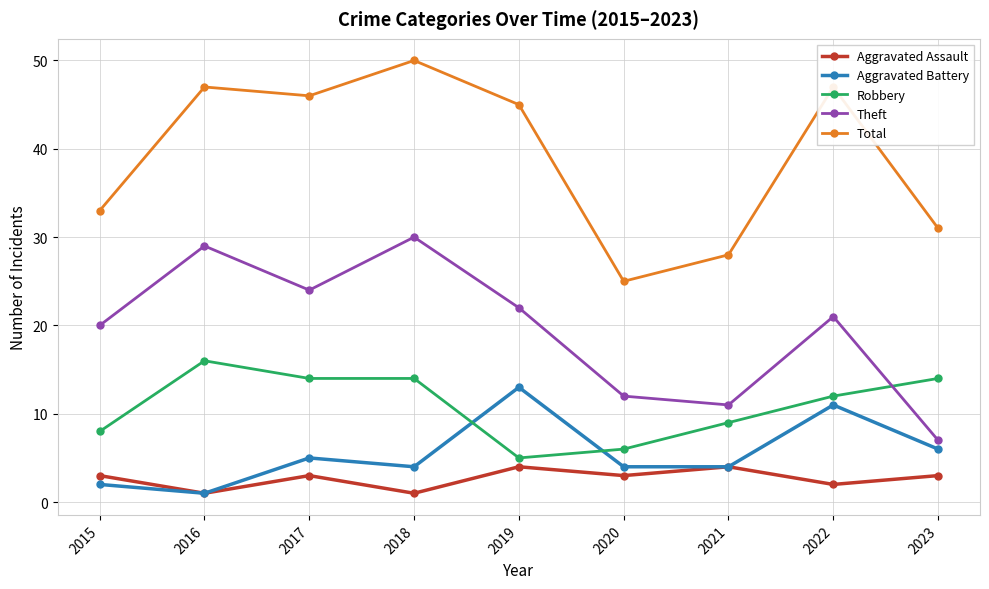

Where does the Total series first go above 45?

2016